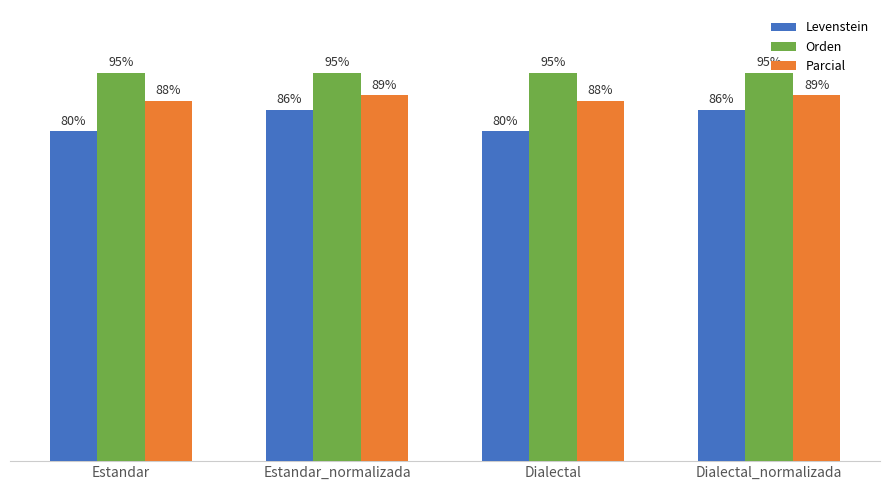

What are all the series names shown in the legend?

Levenstein, Orden, Parcial